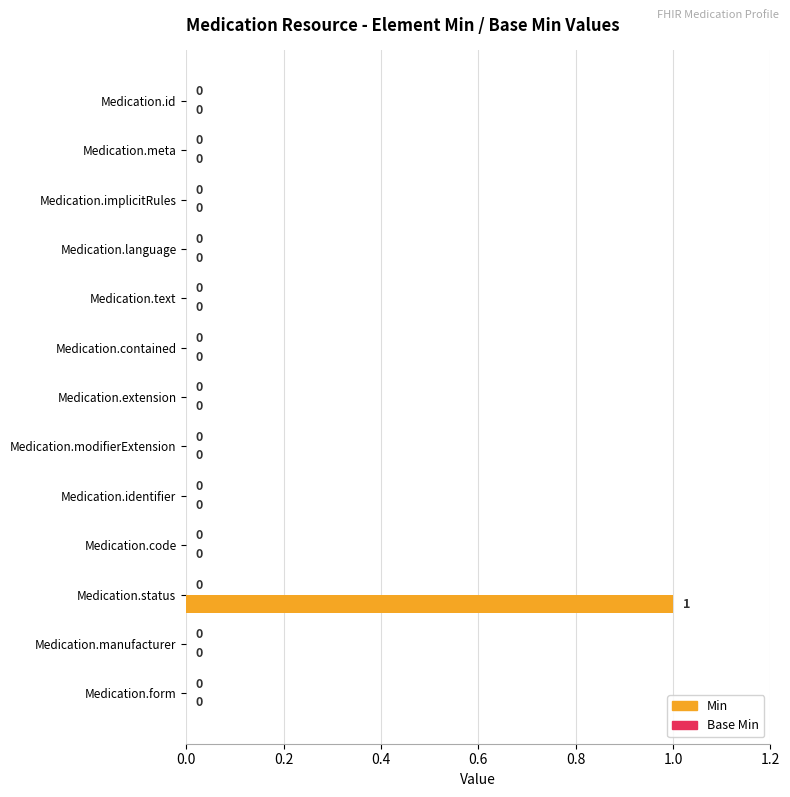

Which label corresponds to the largest value in the chart?

Medication.status